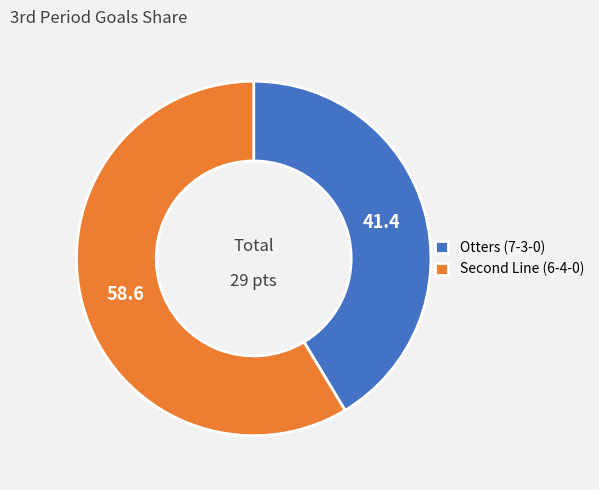

Rank the categories by value from lowest to highest.

Otters (7-3-0), Second Line (6-4-0)